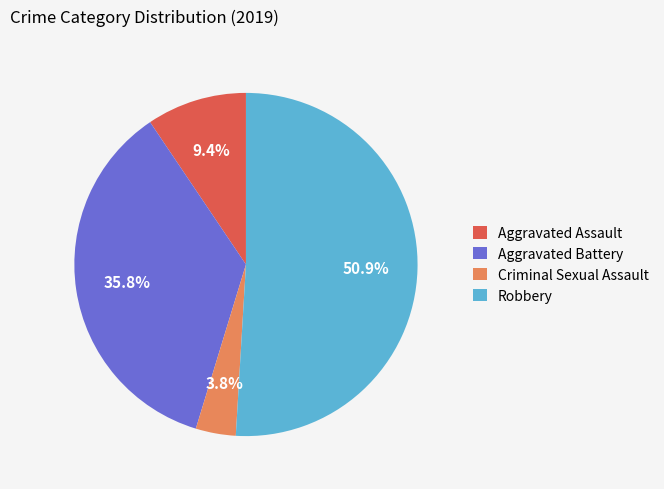

To the nearest percent, what percentage of the pie is Aggravated Battery?

36%